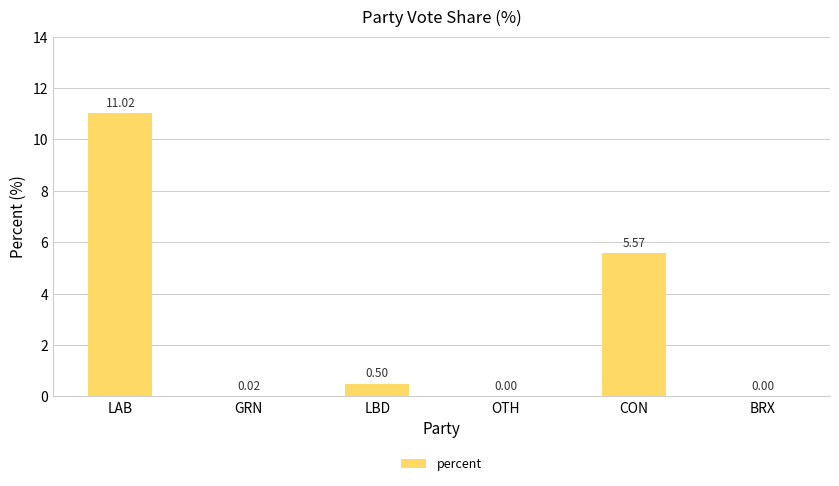

Which has a higher value, OTH or GRN?

GRN